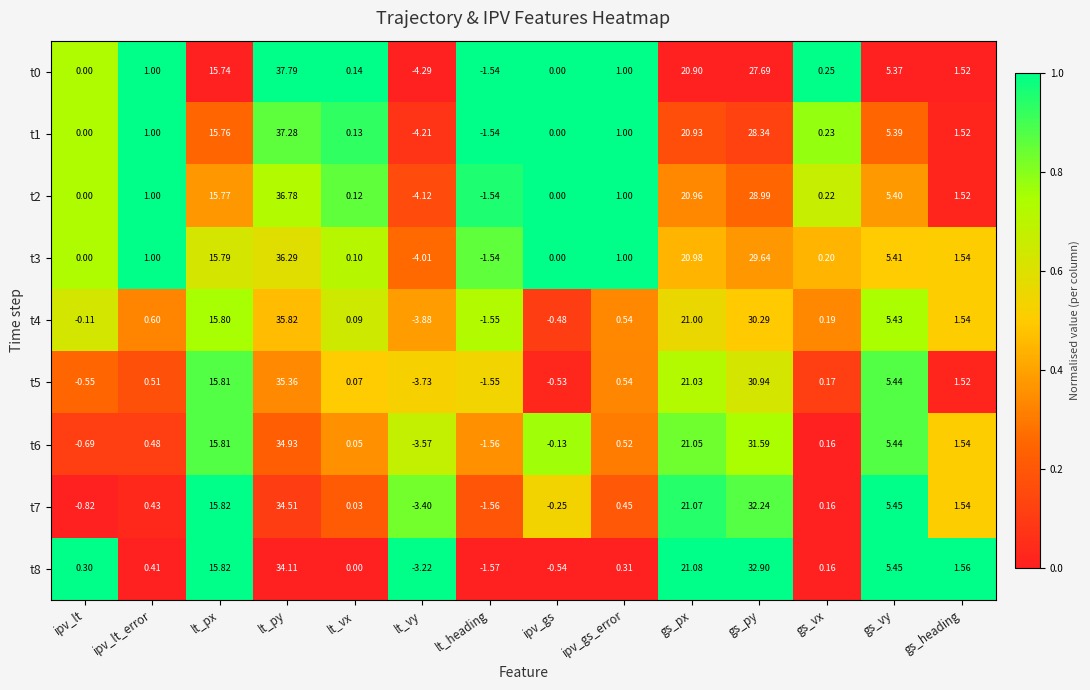

Where is t6 nearest to the value 15?

lt_px